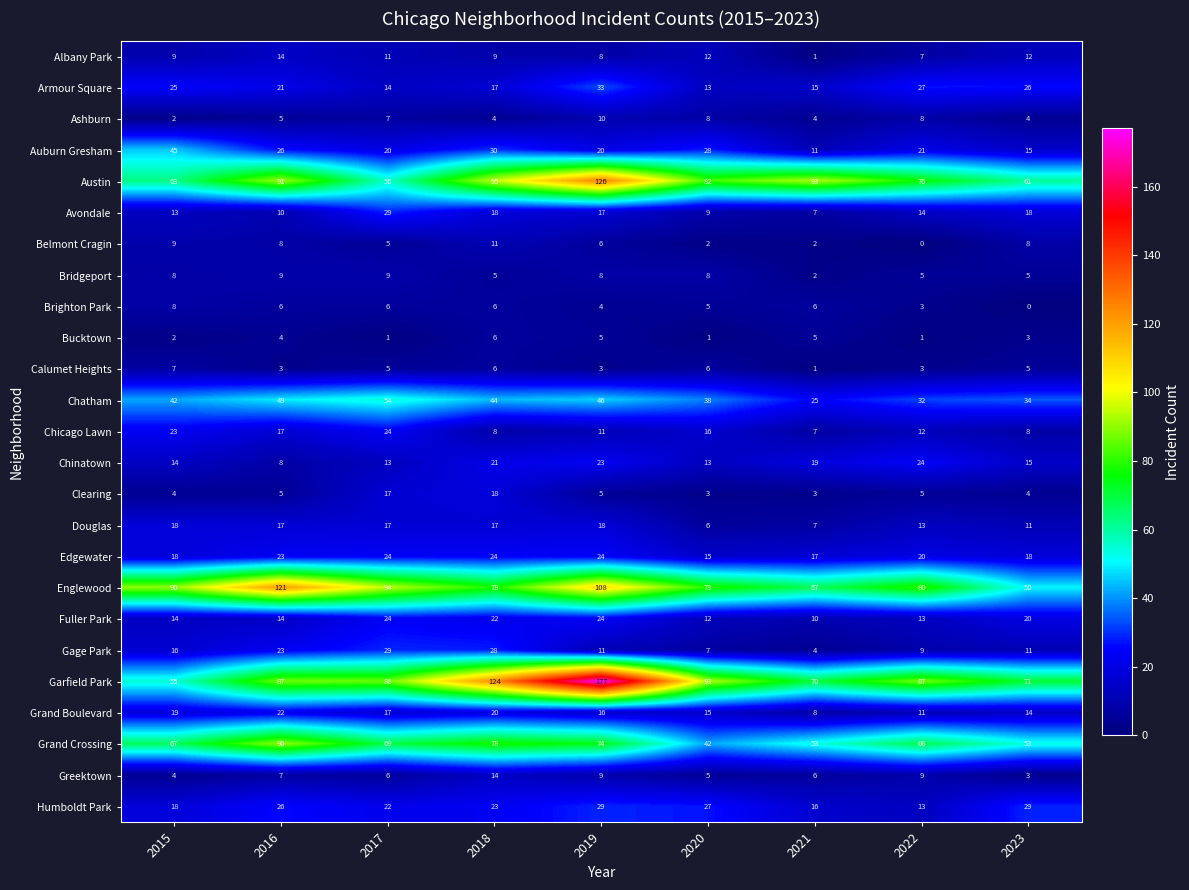

True or false: Armour Square has a value of 21 at 2016.

True